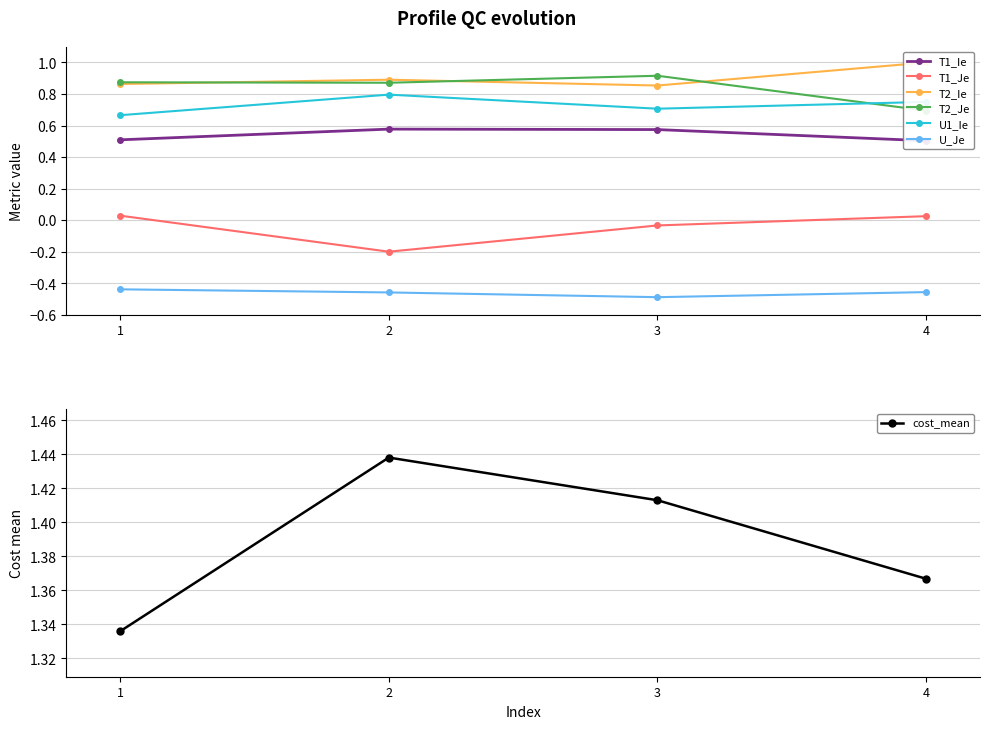

Where is the first local minimum for T2_Ie?

3